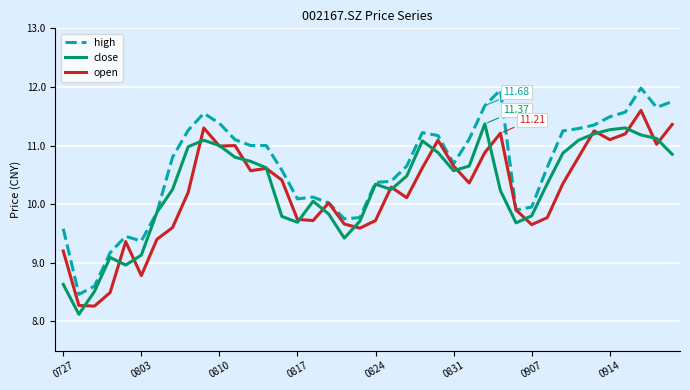

Which series has the widest spread of values?

high